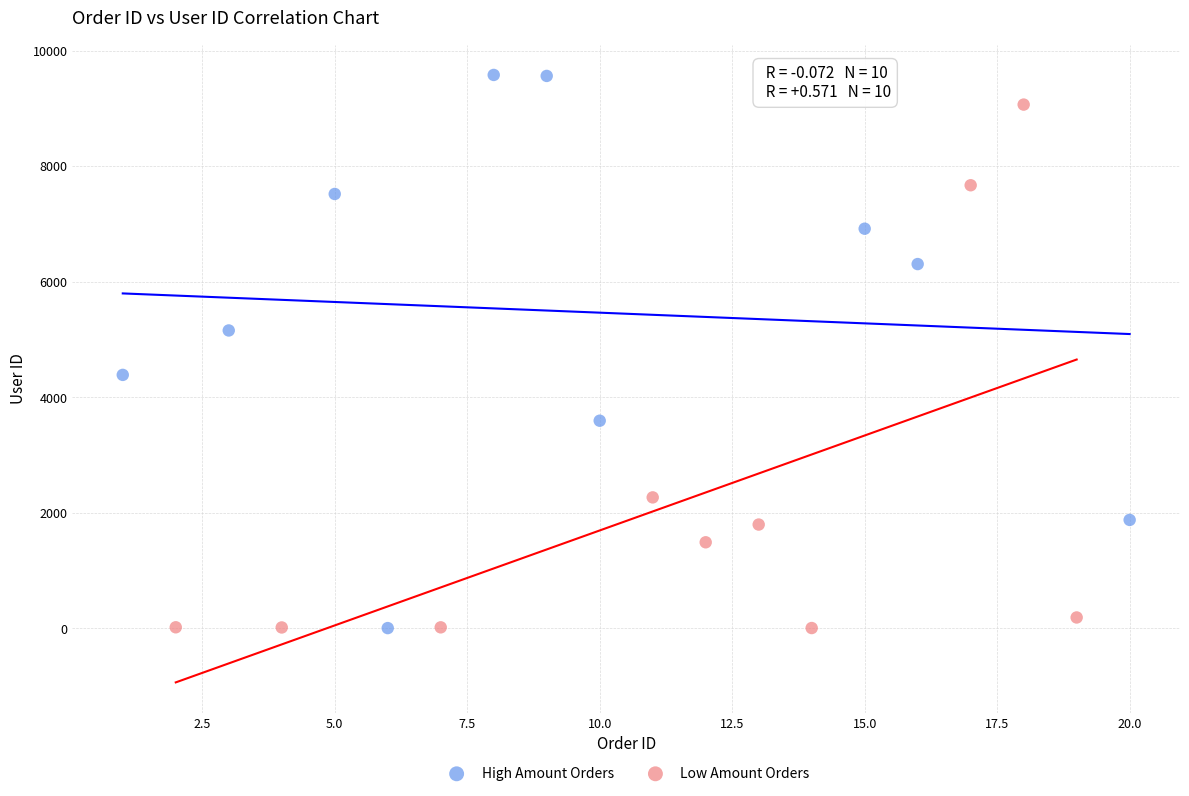

Which series contains the highest Y value?

High Amount Orders